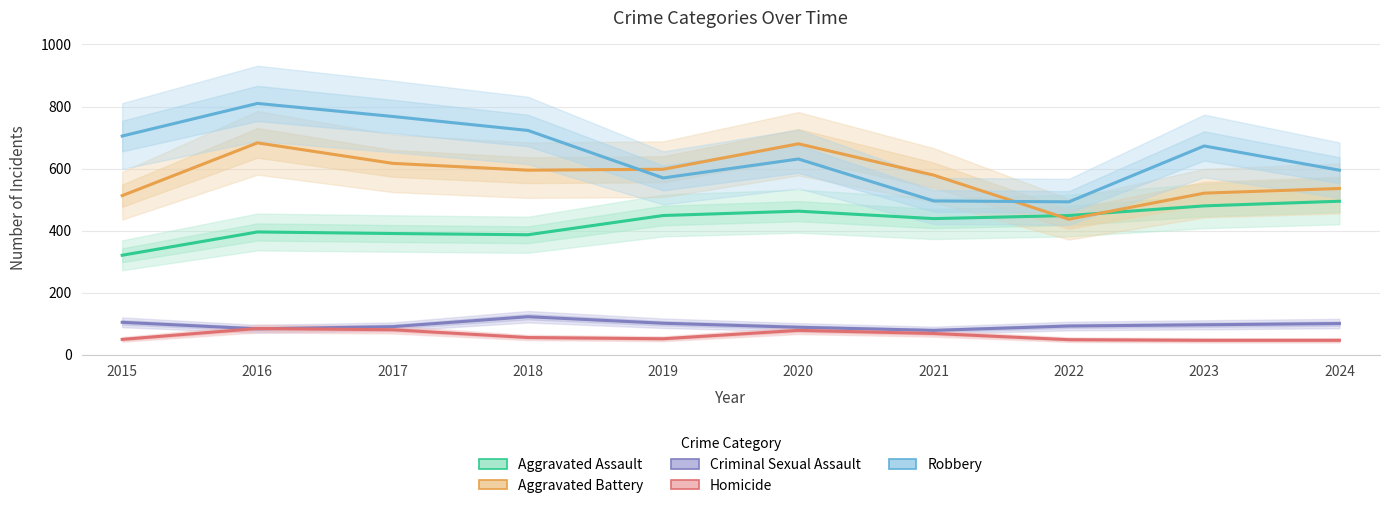

At which category is the sum across all series the highest?

2016